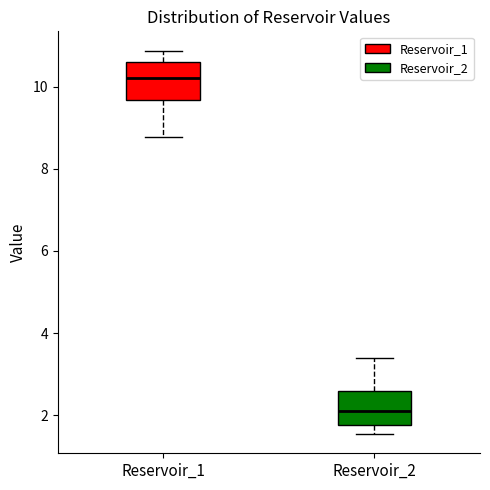

Reading left to right, read every box against the y-axis: the position of its median line, the range the box covers, and the ends of its whiskers. The values are not printed on the chart, so give them approximately, as read against the axis.

Reservoir_1: median 10.2, box 9.6 to 10.6, whiskers 8.8 to 10.8
Reservoir_2: median 2.0, box 1.8 to 2.6, whiskers 1.6 to 3.4